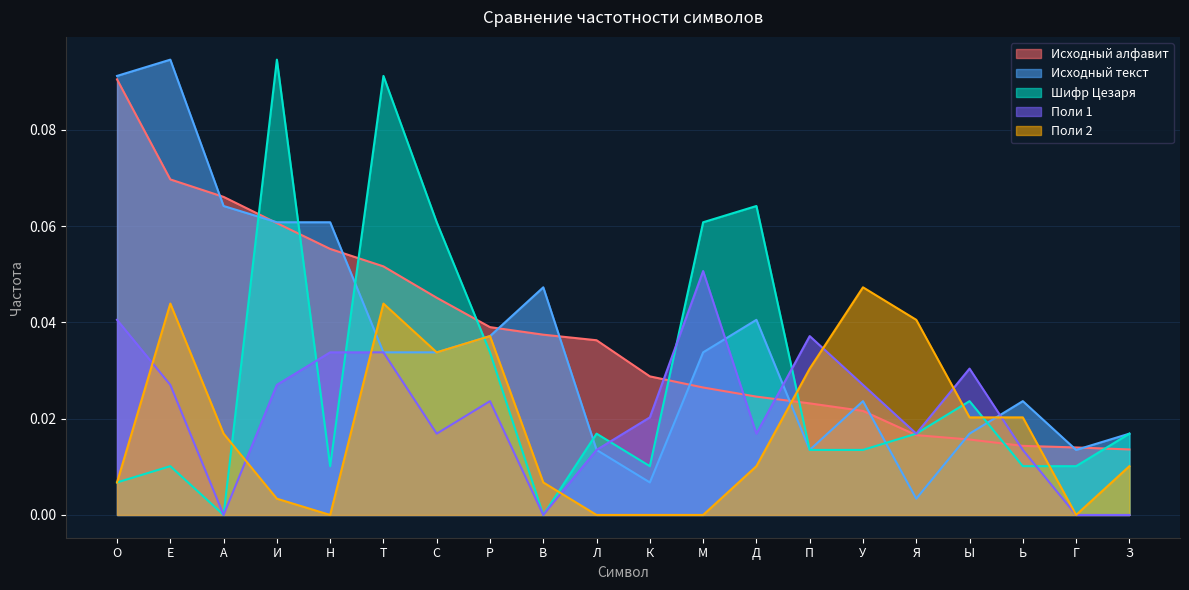

At which category does the chart reach its peak across all series?

Е